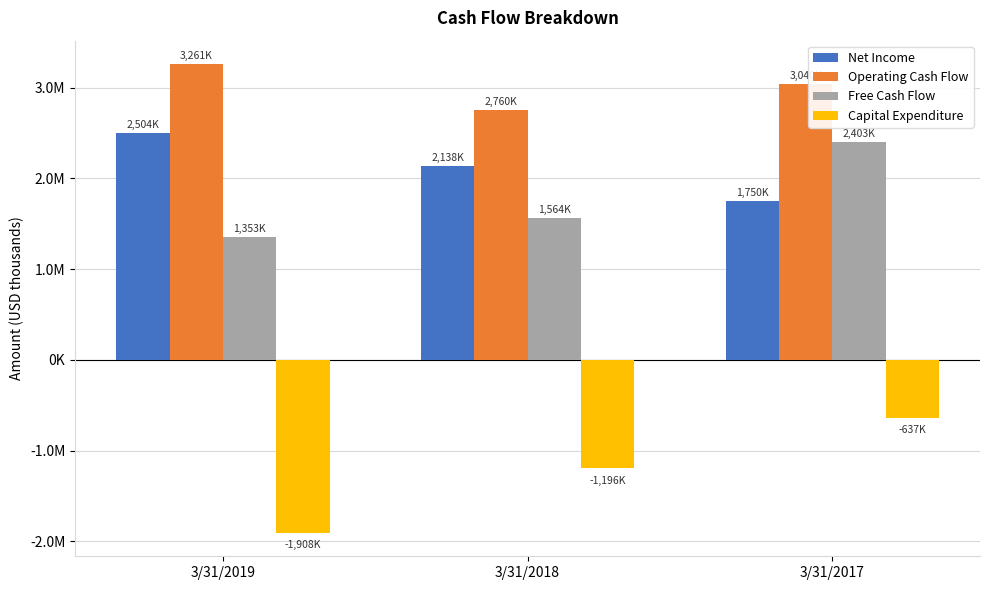

The Operating Cash Flow series shows 5774071 at 3/31/2019. True or false?

False